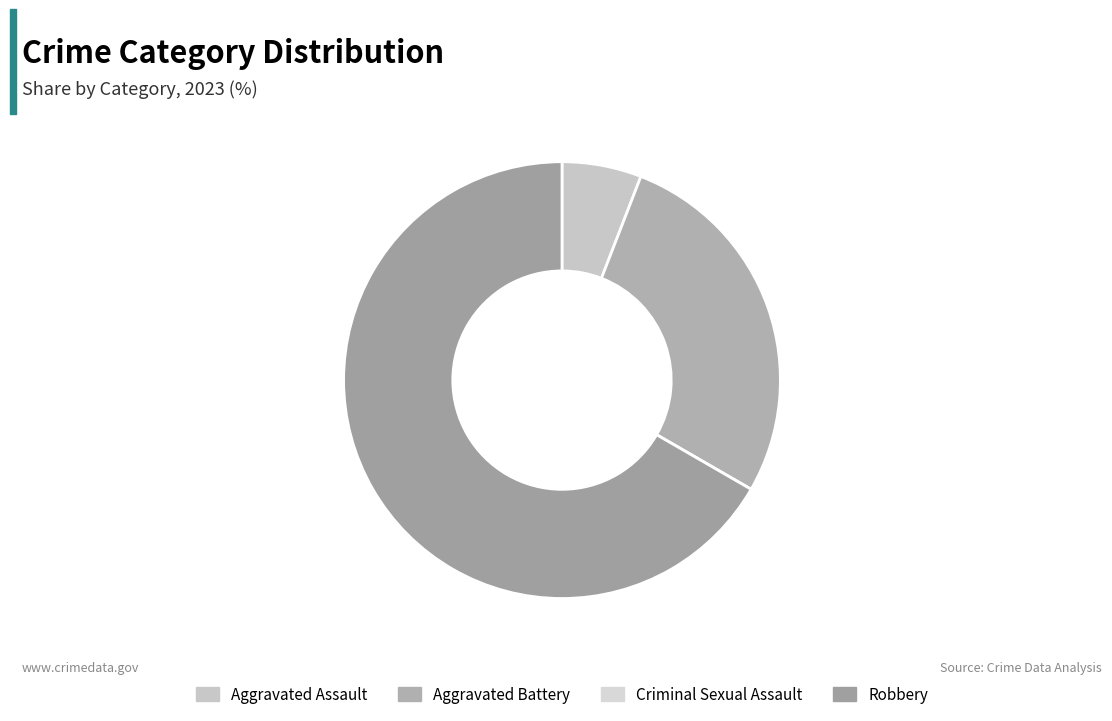

Count the number of slices in the pie.

4